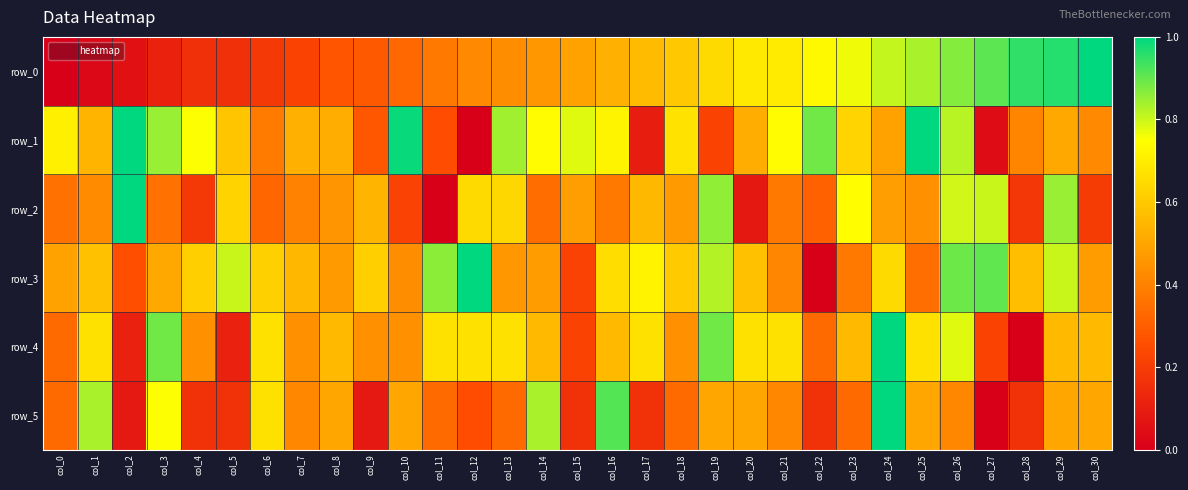

Reading right to left, transcribe all the data shown in this chart.

row_0: col_30=1.0	col_29=1.0	col_28=1.0	col_27=0.9	col_26=0.9	col_25=0.8	col_24=0.8	col_23=0.8	col_22=0.7	col_21=0.7	col_20=0.7	col_19=0.6	col_18=0.6	col_17=0.6	col_16=0.5	col_15=0.5	col_14=0.5	col_13=0.4	col_12=0.4	col_11=0.4	col_10=0.3	col_9=0.3	col_8=0.3	col_7=0.2	col_6=0.2	col_5=0.2	col_4=0.2	col_3=0.1	col_2=0.1	col_1=0.0	col_0=0.0
row_1: col_30=0.4	col_29=0.5	col_28=0.4	col_27=0.0	col_26=0.8	col_25=1.0	col_24=0.5	col_23=0.6	col_22=0.9	col_21=0.7	col_20=0.5	col_19=0.2	col_18=0.7	col_17=0.1	col_16=0.7	col_15=0.8	col_14=0.7	col_13=0.8	col_12=0.0	col_11=0.2	col_10=1.0	col_9=0.3	col_8=0.5	col_7=0.5	col_6=0.4	col_5=0.6	col_4=0.8	col_3=0.8	col_2=1.0	col_1=0.5	col_0=0.7
row_2: col_30=0.2	col_29=0.9	col_28=0.2	col_27=0.8	col_26=0.8	col_25=0.4	col_24=0.5	col_23=0.7	col_22=0.3	col_21=0.4	col_20=0.1	col_19=0.9	col_18=0.5	col_17=0.6	col_16=0.4	col_15=0.5	col_14=0.3	col_13=0.6	col_12=0.6	col_11=0.0	col_10=0.2	col_9=0.5	col_8=0.5	col_7=0.4	col_6=0.3	col_5=0.6	col_4=0.2	col_3=0.4	col_2=1.0	col_1=0.4	col_0=0.4
row_3: col_30=0.5	col_29=0.8	col_28=0.6	col_27=0.9	col_26=0.9	col_25=0.3	col_24=0.6	col_23=0.4	col_22=0.0	col_21=0.4	col_20=0.6	col_19=0.8	col_18=0.6	col_17=0.7	col_16=0.7	col_15=0.2	col_14=0.5	col_13=0.5	col_12=1.0	col_11=0.9	col_10=0.4	col_9=0.6	col_8=0.5	col_7=0.5	col_6=0.6	col_5=0.8	col_4=0.6	col_3=0.5	col_2=0.3	col_1=0.6	col_0=0.5
row_4: col_30=0.6	col_29=0.6	col_28=0.0	col_27=0.2	col_26=0.8	col_25=0.7	col_24=1.0	col_23=0.6	col_22=0.3	col_21=0.7	col_20=0.7	col_19=0.9	col_18=0.4	col_17=0.7	col_16=0.6	col_15=0.2	col_14=0.6	col_13=0.7	col_12=0.7	col_11=0.7	col_10=0.4	col_9=0.4	col_8=0.6	col_7=0.4	col_6=0.7	col_5=0.1	col_4=0.4	col_3=0.9	col_2=0.1	col_1=0.7	col_0=0.3
row_5: col_30=0.5	col_29=0.5	col_28=0.2	col_27=0.0	col_26=0.4	col_25=0.5	col_24=1.0	col_23=0.3	col_22=0.2	col_21=0.4	col_20=0.5	col_19=0.5	col_18=0.3	col_17=0.2	col_16=0.9	col_15=0.2	col_14=0.8	col_13=0.3	col_12=0.2	col_11=0.3	col_10=0.5	col_9=0.1	col_8=0.5	col_7=0.4	col_6=0.7	col_5=0.2	col_4=0.2	col_3=0.8	col_2=0.1	col_1=0.8	col_0=0.3